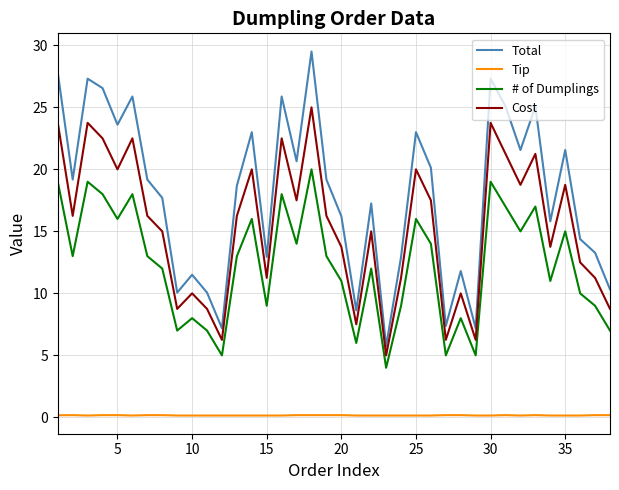

True or false: Total and # of Dumplings cross at least once.

False